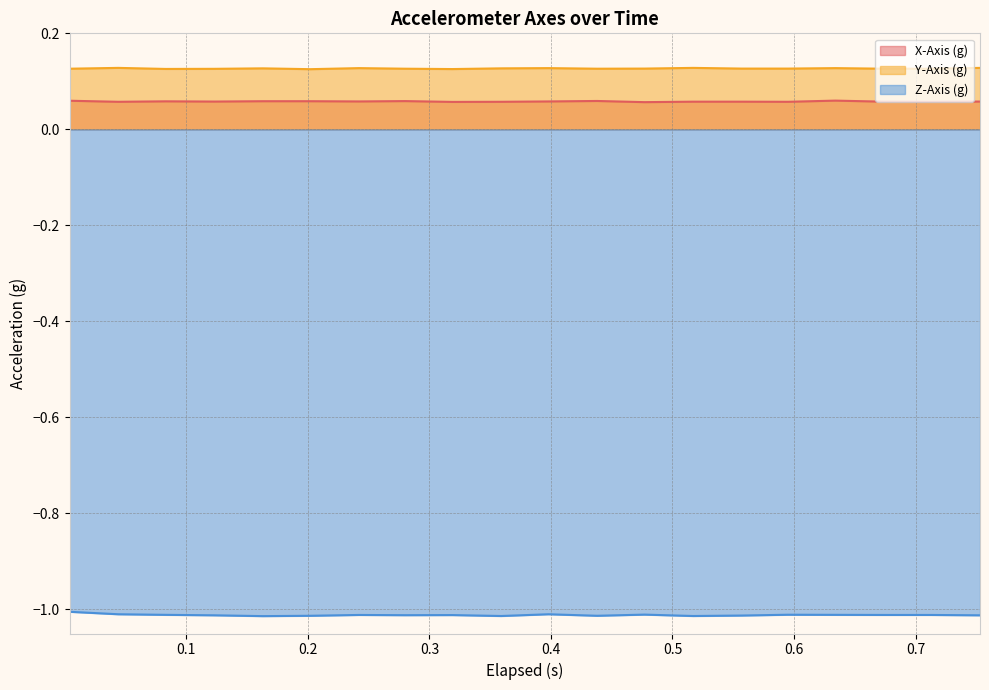

In Y-Axis (g), how many points are lower than both neighbors (excluding endpoints)?

4